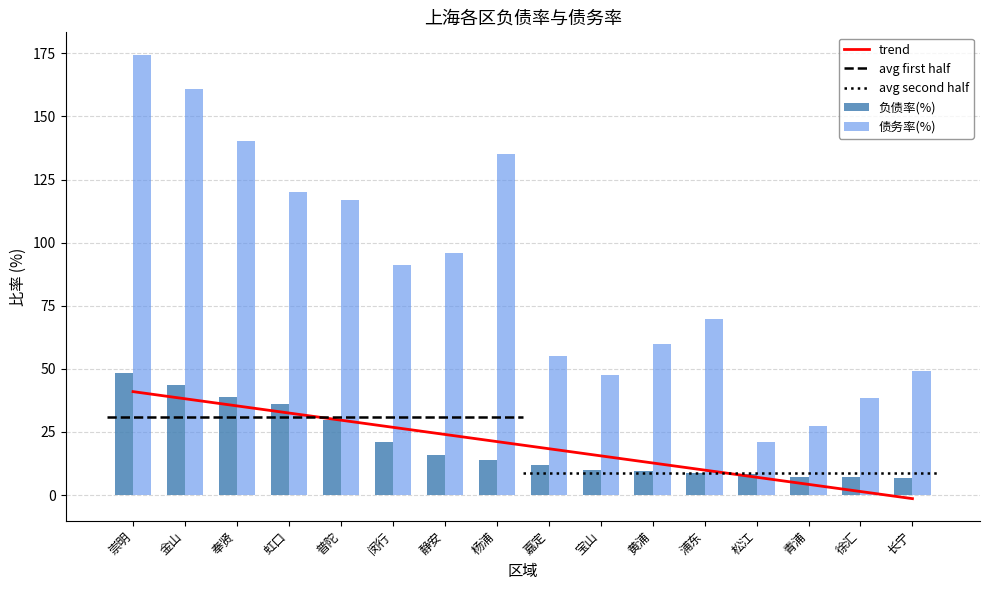

What is the smallest value displayed?

6.6